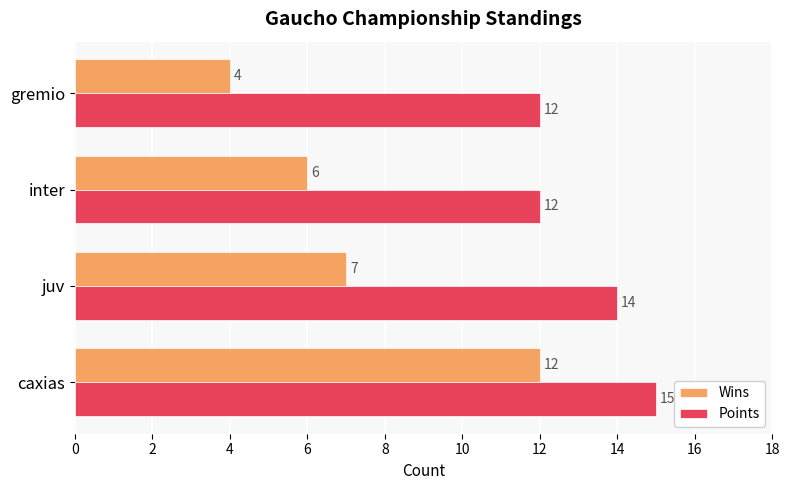

What is the total value across all series at juv?

21